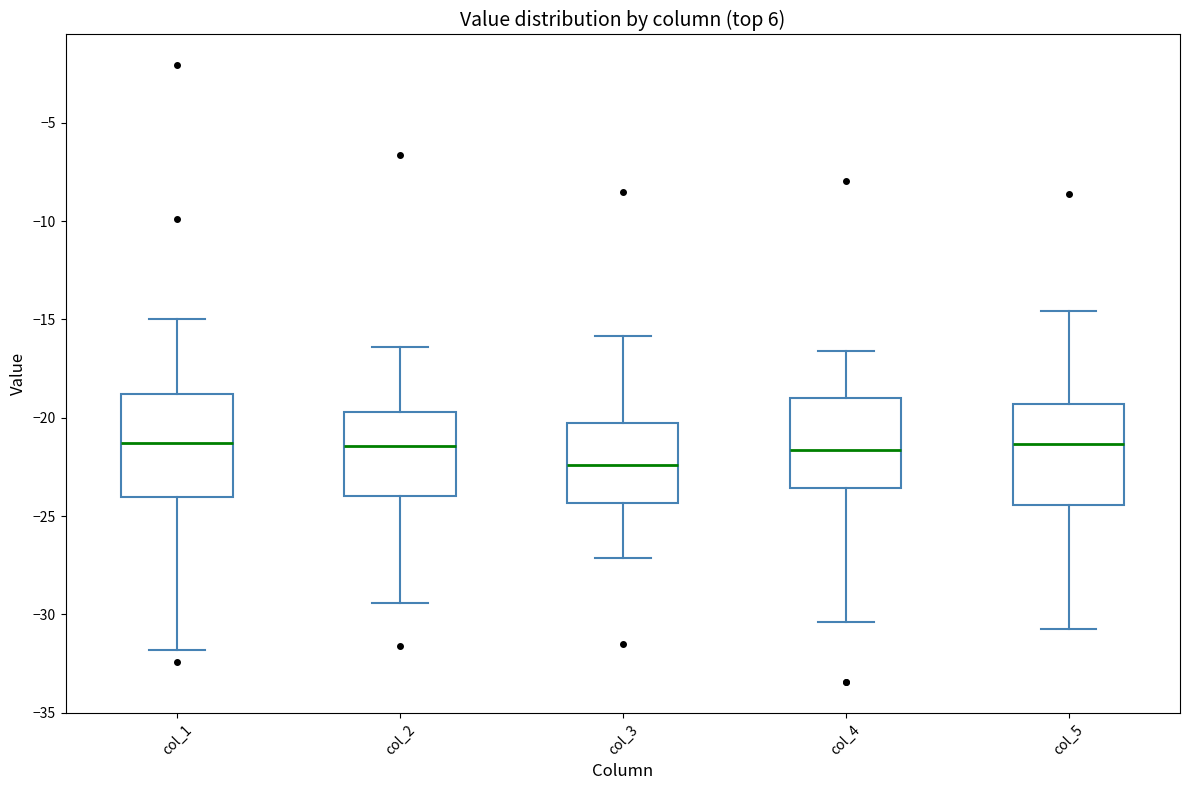

Where does the lower whisker of the box for col_5 end on the y-axis? The values are not printed on the chart, so give them approximately, as read against the axis.

-30.5